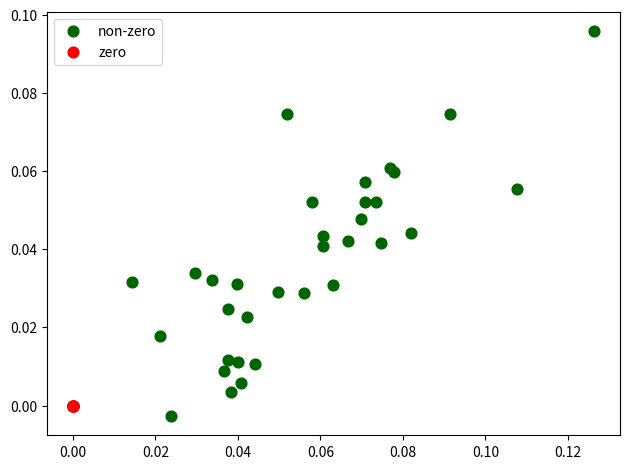

Which series contains the highest Y value?

non-zero